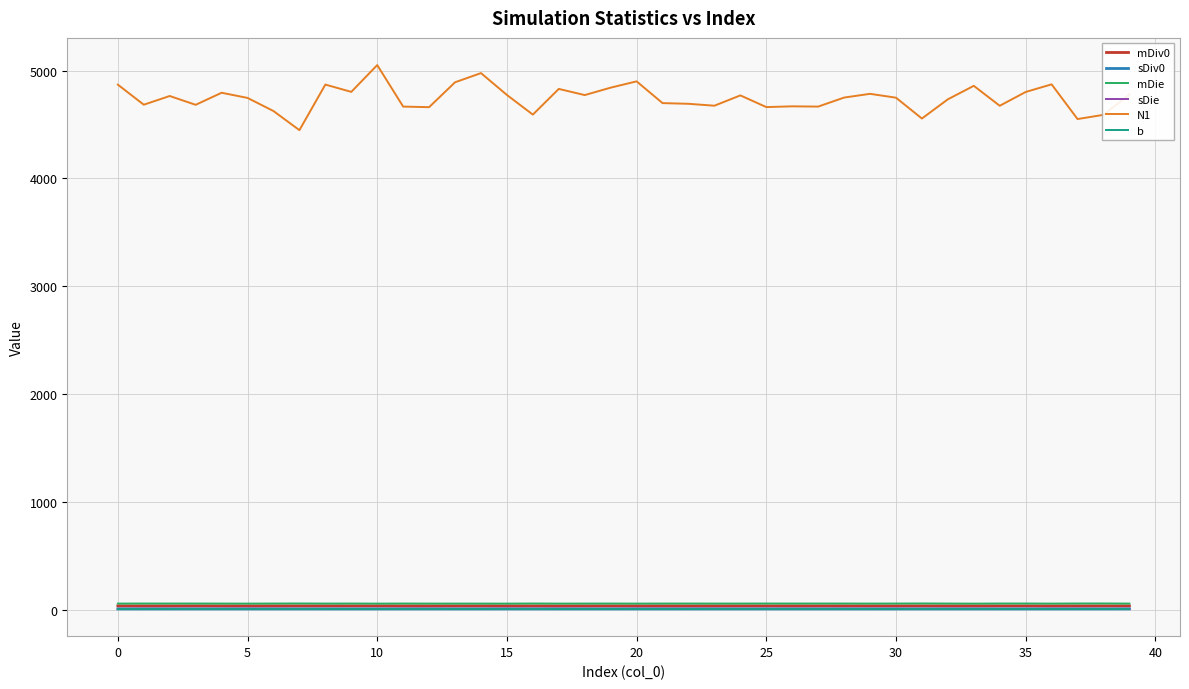

What is the greatest value displayed?

5052.0